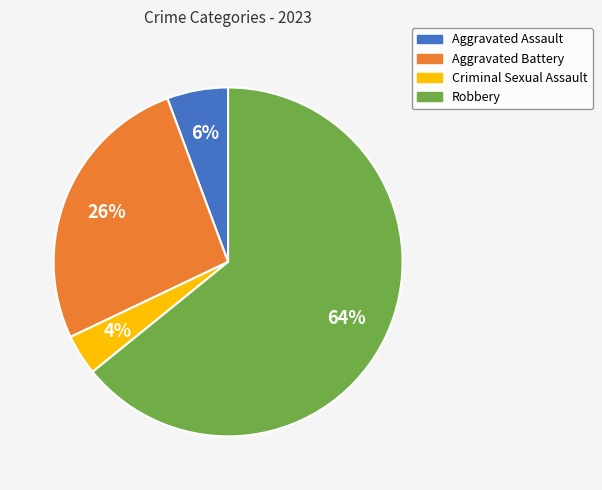

Rank the categories by value from highest to lowest.

Robbery, Aggravated Battery, Aggravated Assault, Criminal Sexual Assault